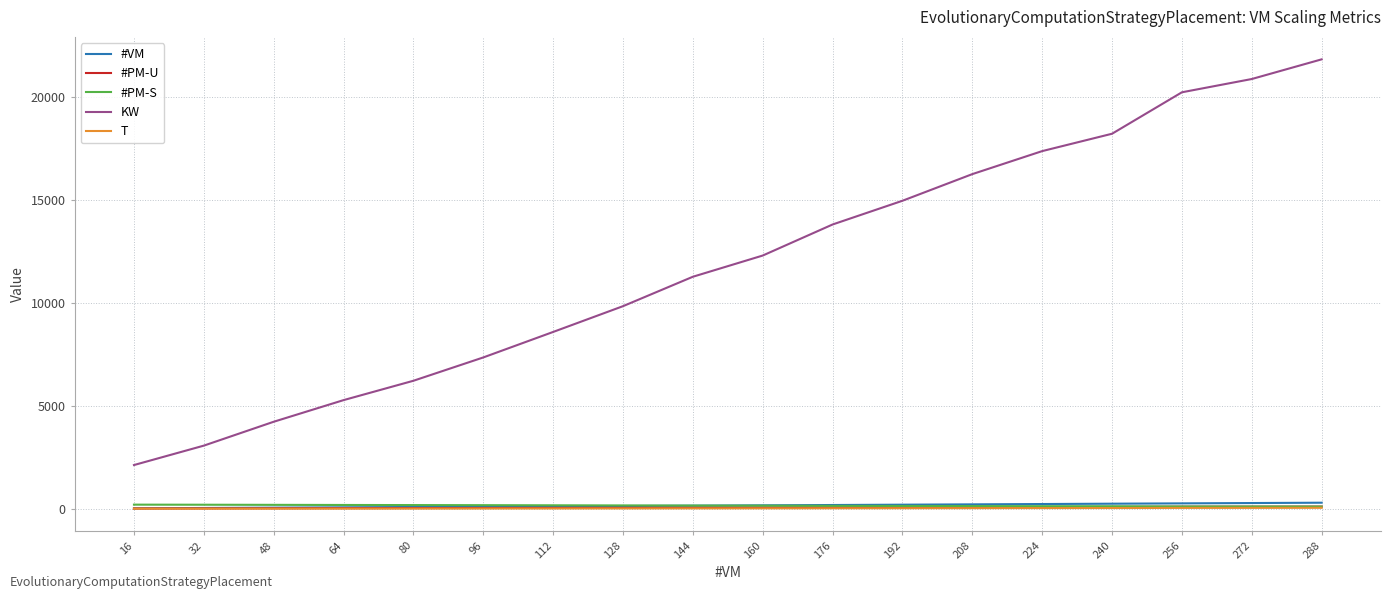

What is the total value across all series at 80?

6497.7